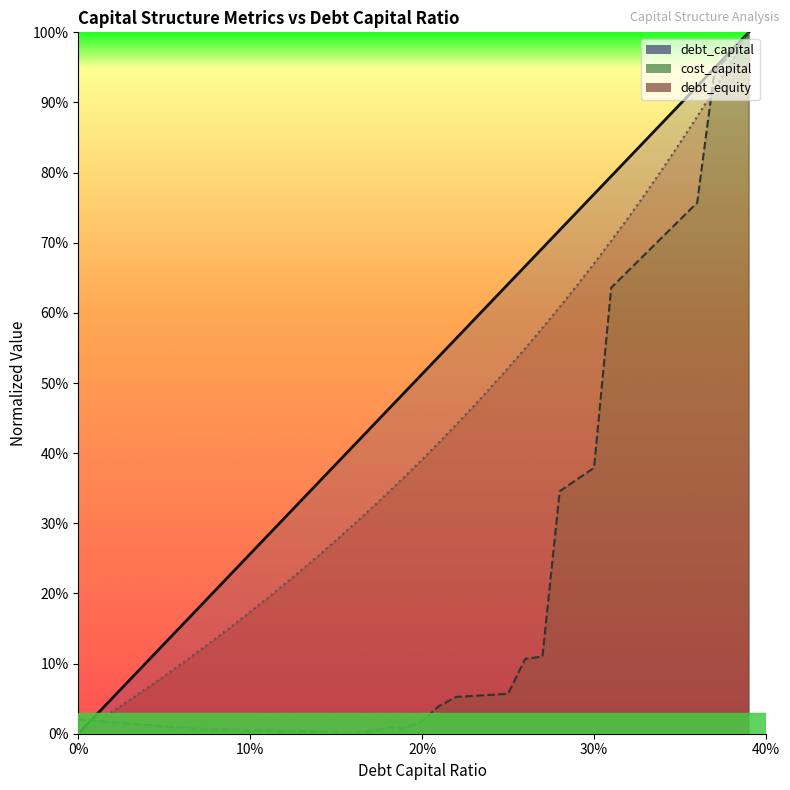

True or false: debt_capital and debt_equity intersect in this chart.

False